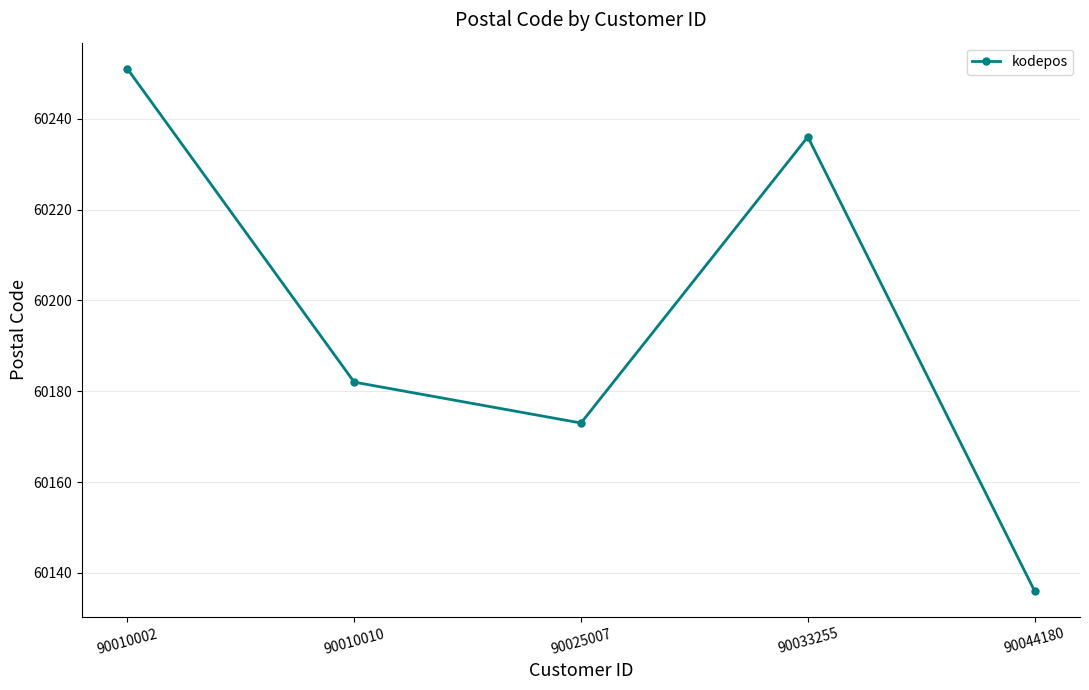

Which has a higher value, 90010002 or 90033255?

90010002